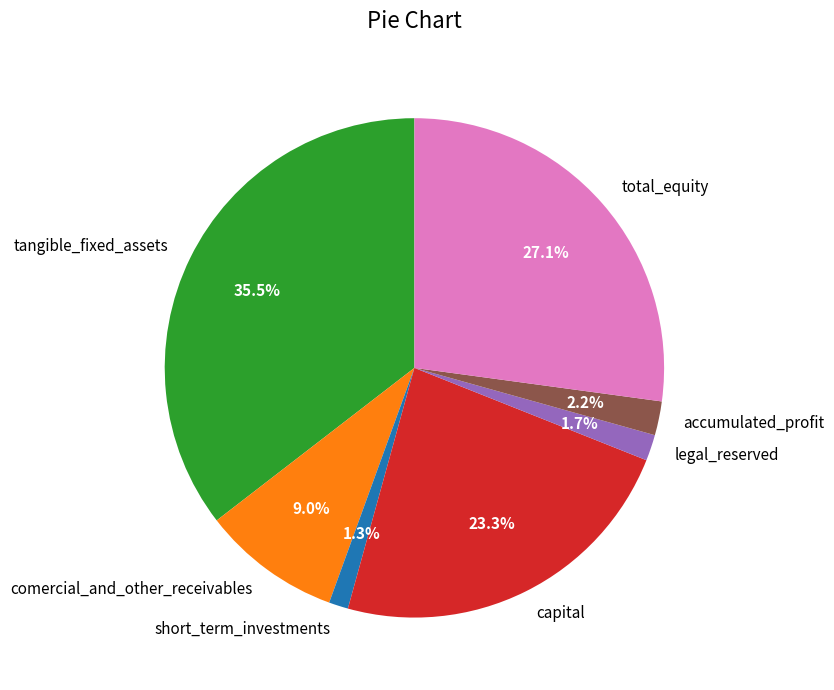

What percentage do total_equity and legal_reserved together represent?

28.8%